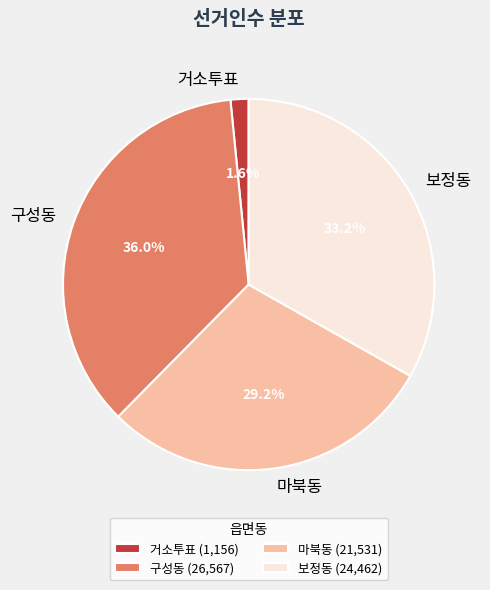

To the nearest percent, what is the combined percentage of 보정동 and 마북동?

62%